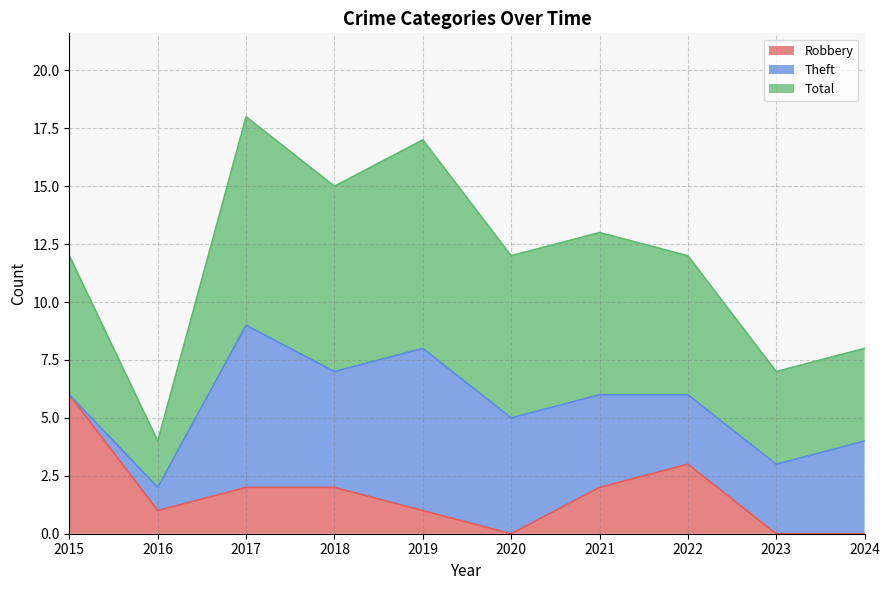

True or false: Total and Robbery intersect in this chart.

False